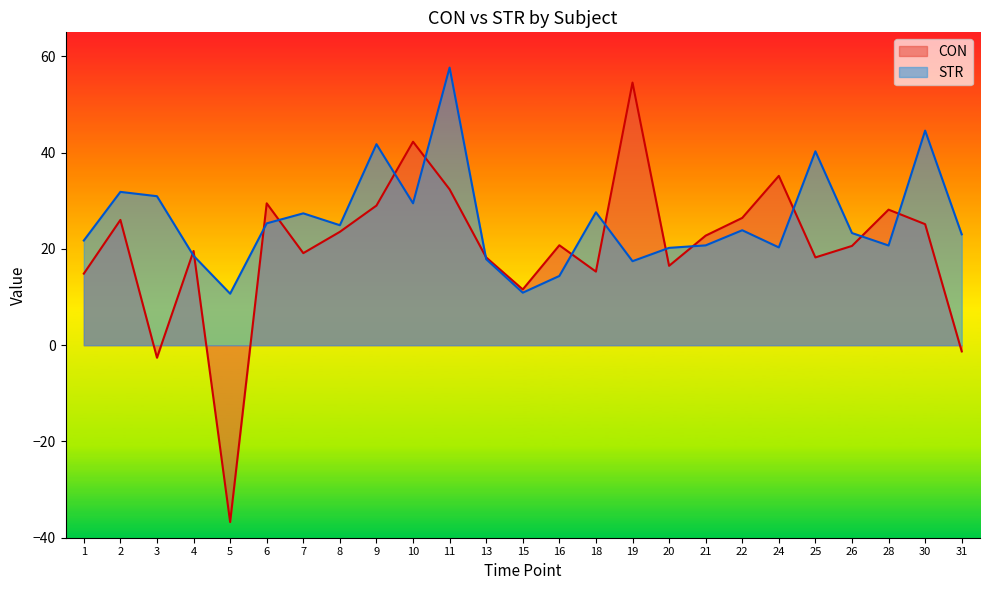

Is it true that CON equals 3.9 at 18?

False